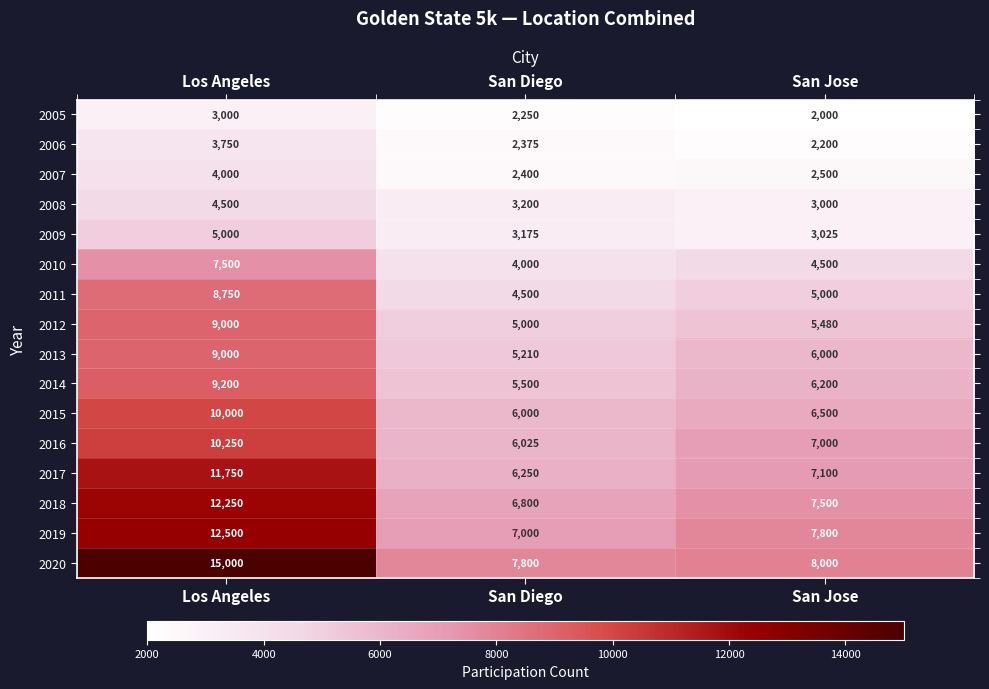

Rank the series at San Jose from lowest to highest value.

2005, 2006, 2007, 2008, 2009, 2010, 2011, 2012, 2013, 2014, 2015, 2016, 2017, 2018, 2019, 2020